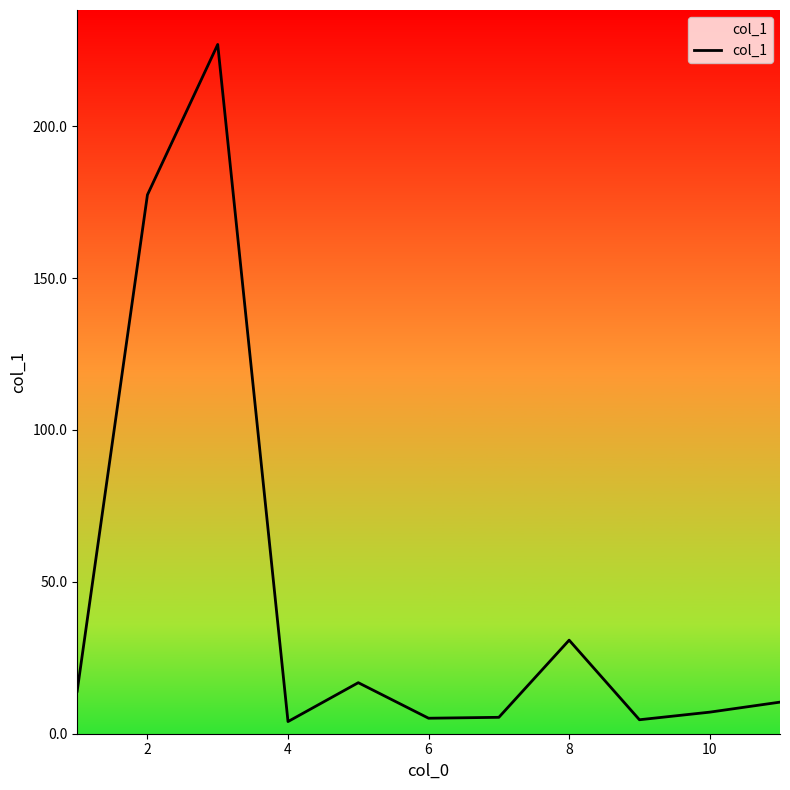

What is the greatest value displayed?

226.9